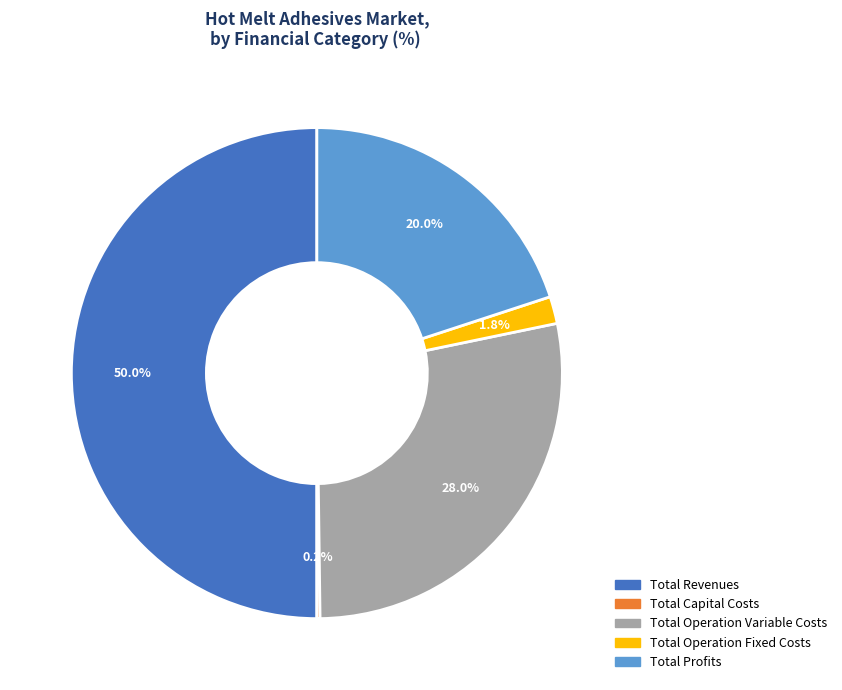

Does Total Profits represent more than half of the total?

No